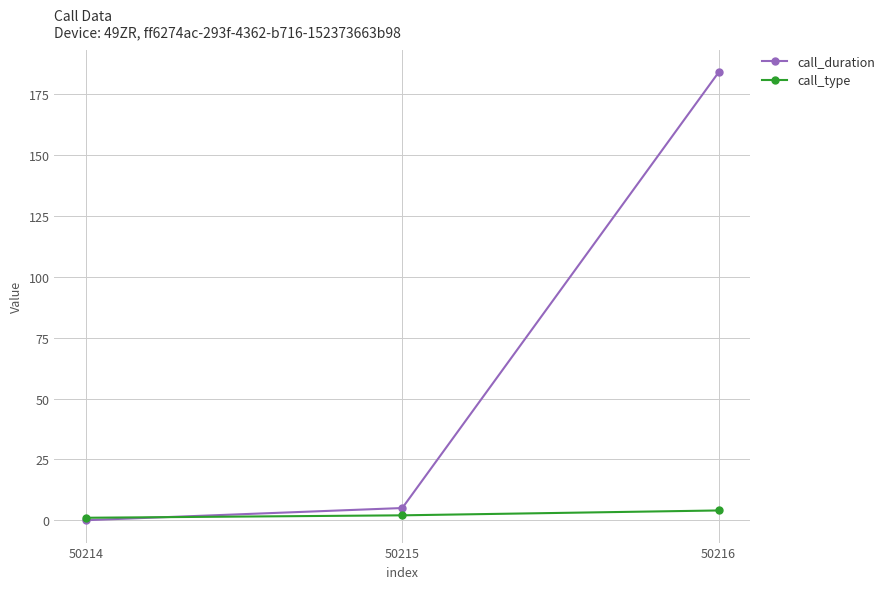

Reading left to right, list all the values displayed in this chart.

call_duration: 50214=0	50215=5	50216=184
call_type: 50214=1	50215=2	50216=4